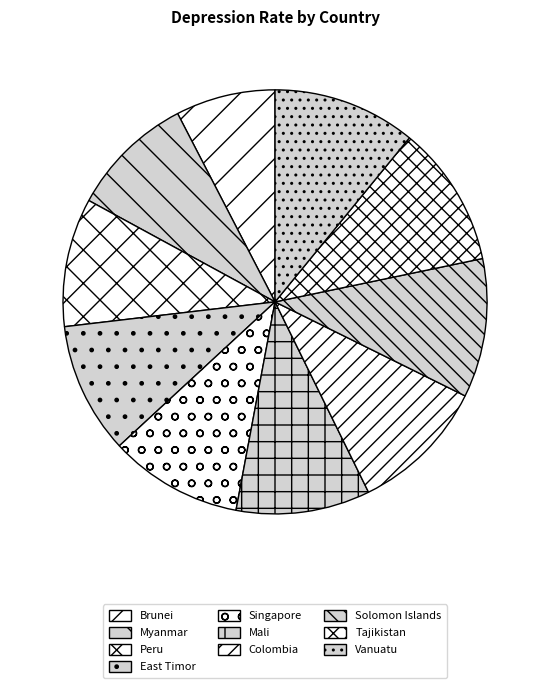

To the nearest percent, what percentage of the pie is Peru?

10%